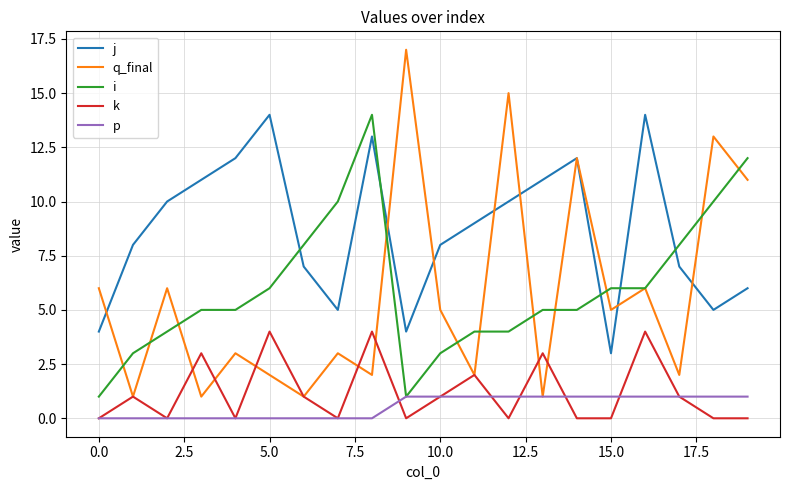

Is this an area chart (filled region under the line)?

No